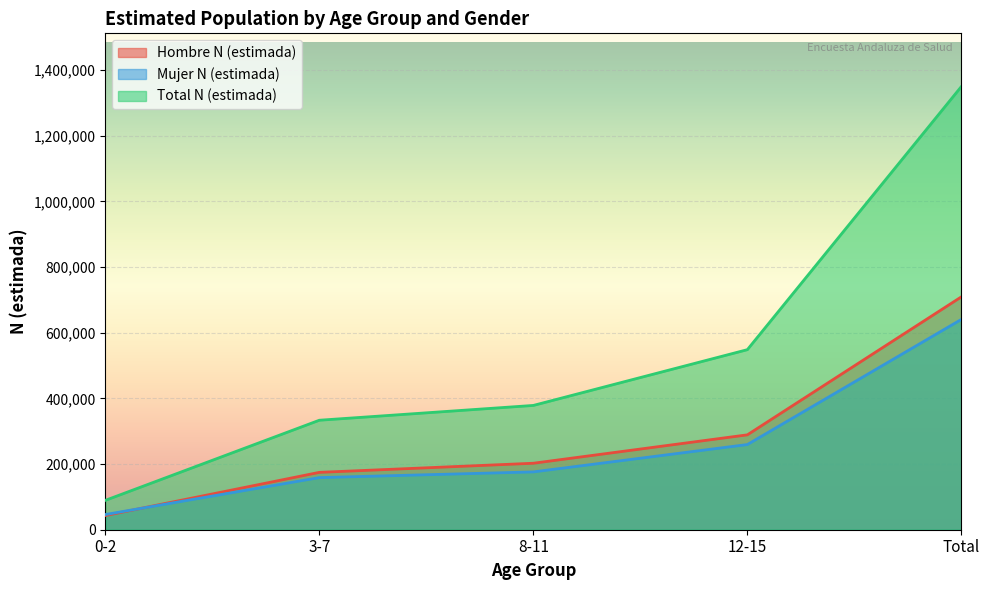

What position from the left is 12-15?

4